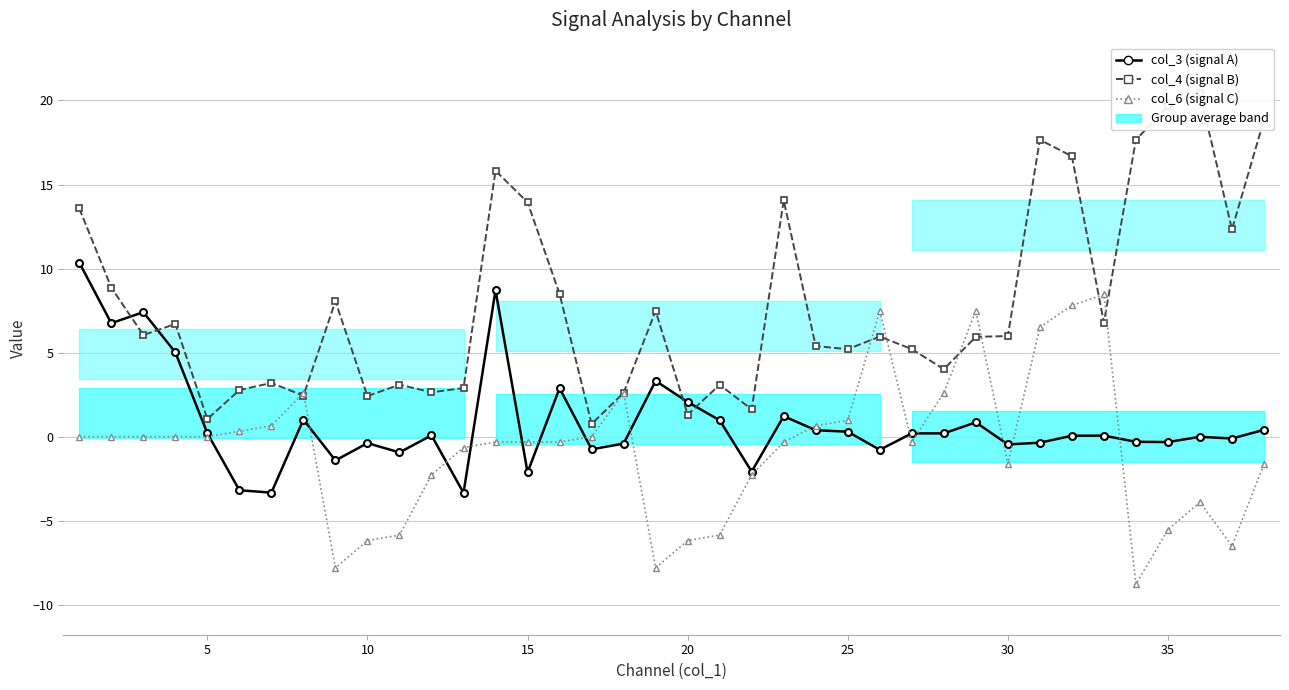

In col_4 (signal B), how many points are higher than both neighbors (excluding endpoints)?

11